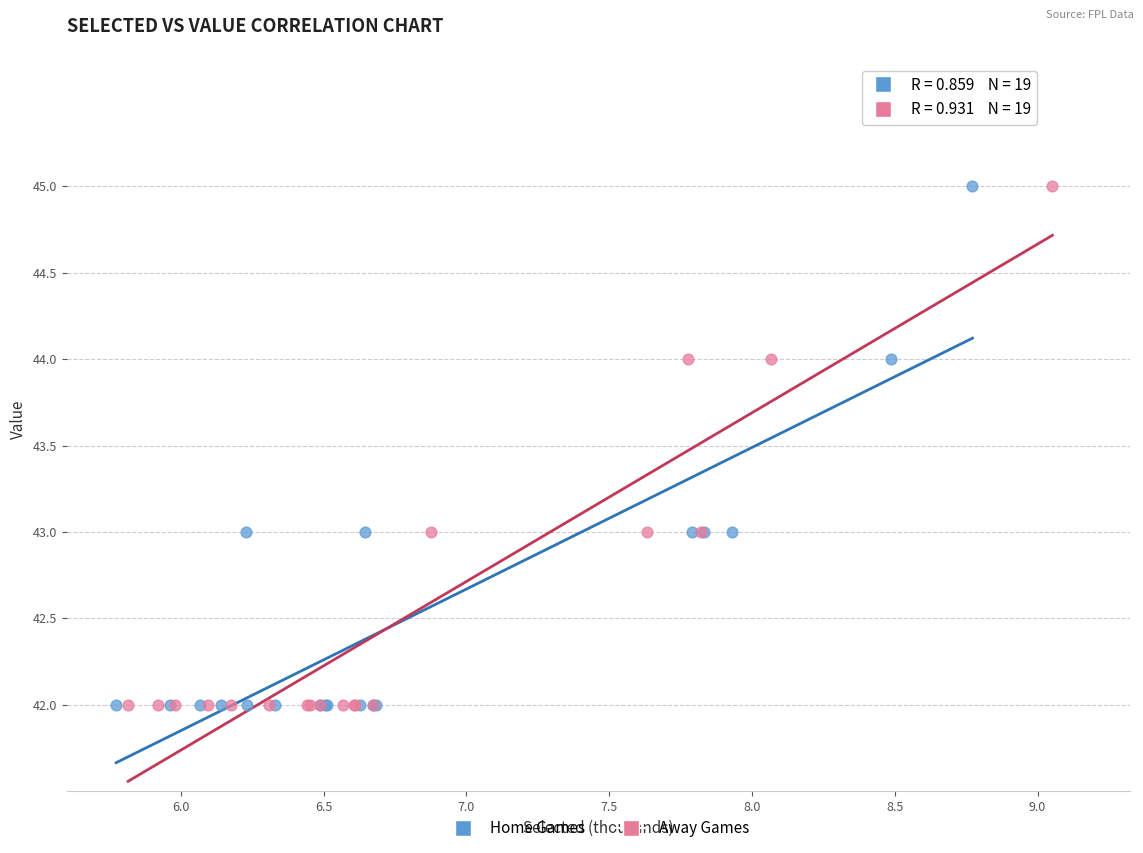

What are all the series names shown in the legend?

Home Games, Away Games